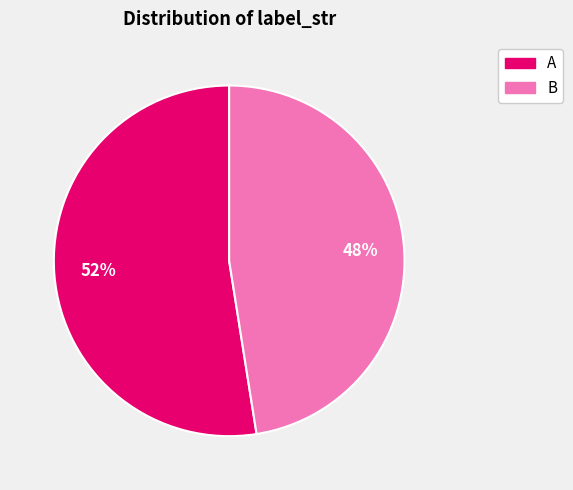

How many segments does this pie chart have?

2